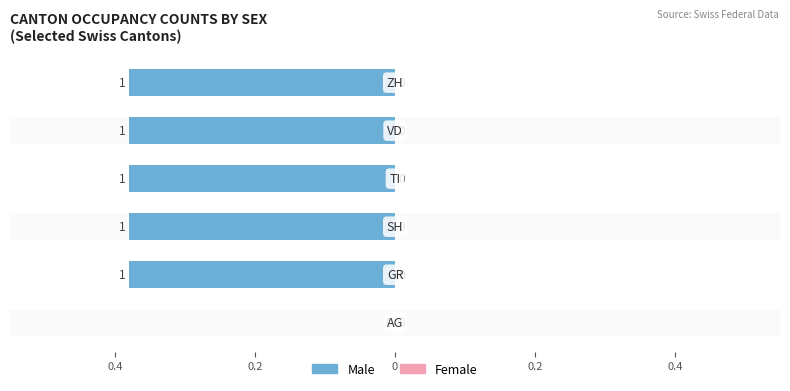

Reading left to right, what are all the values shown in this chart?

Male: 0	1	1	1	1	1
Female: 0	0	0	0	0	0